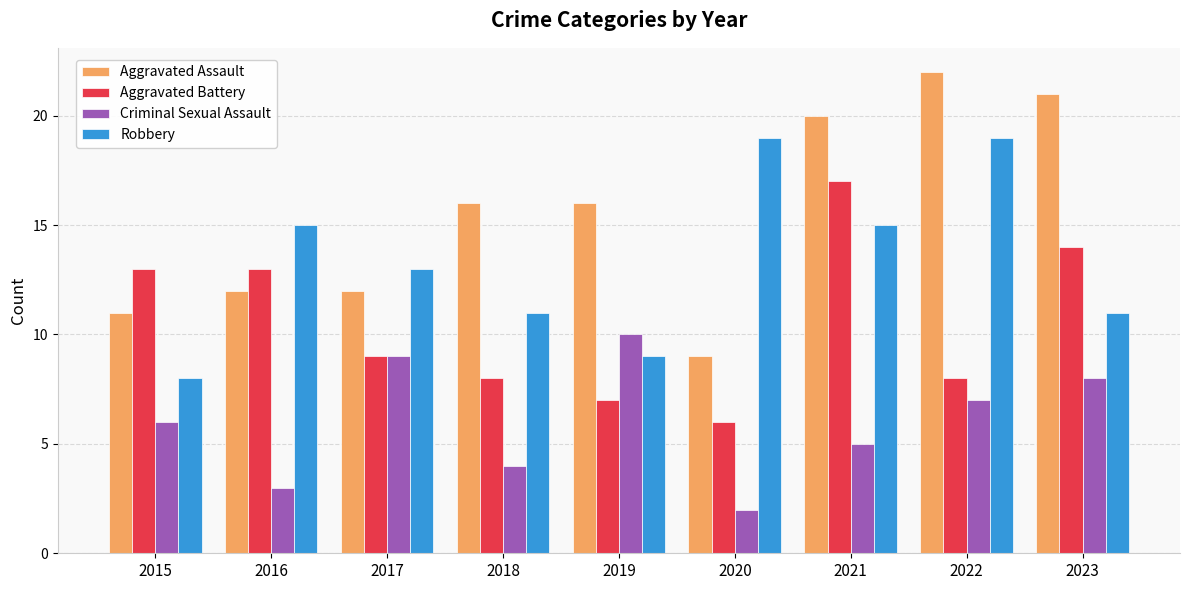

Rank the series at 2018 from highest to lowest value.

Aggravated Assault, Robbery, Aggravated Battery, Criminal Sexual Assault